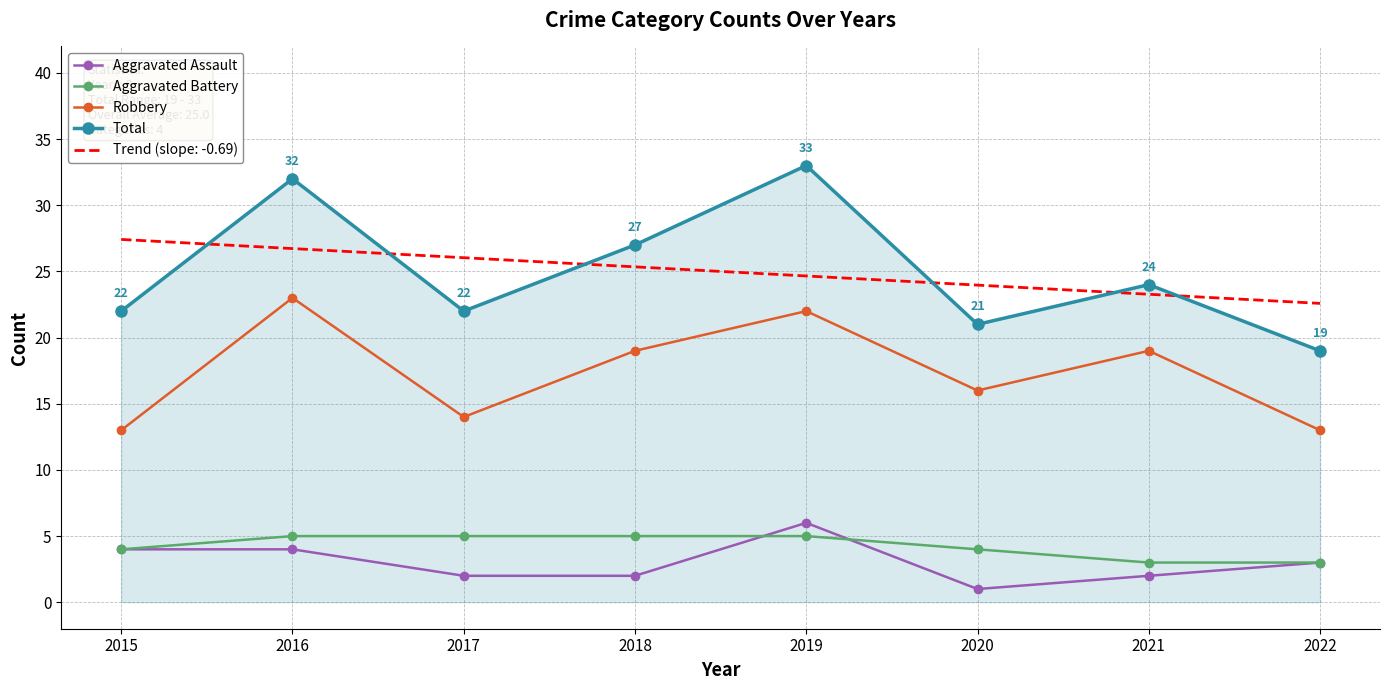

Is the value of Aggravated Assault at 2018 greater than the value of Robbery at 2016?

No